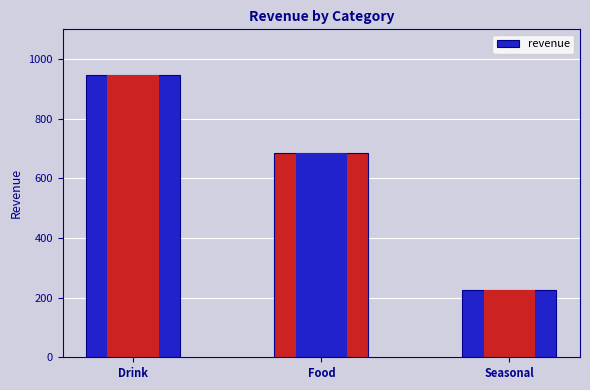

What is the sum of the values at Drink and Seasonal?

1172.7